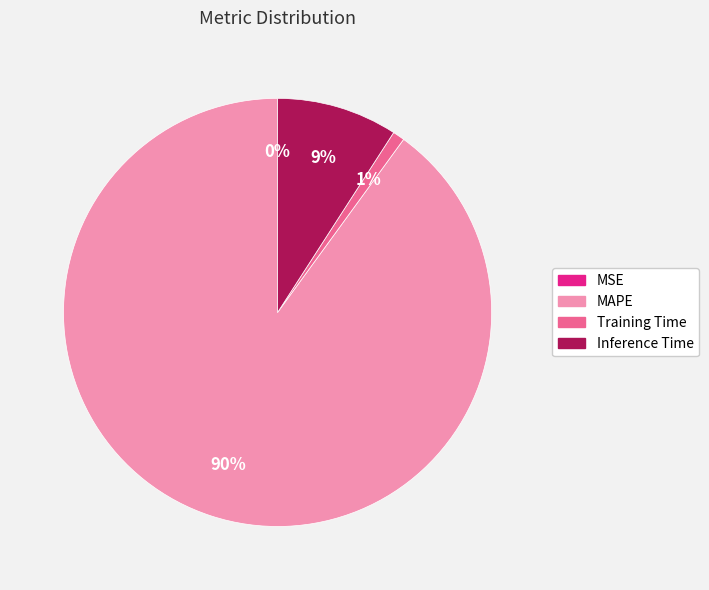

Combined, do Training Time and MAPE account for over 50%?

Yes